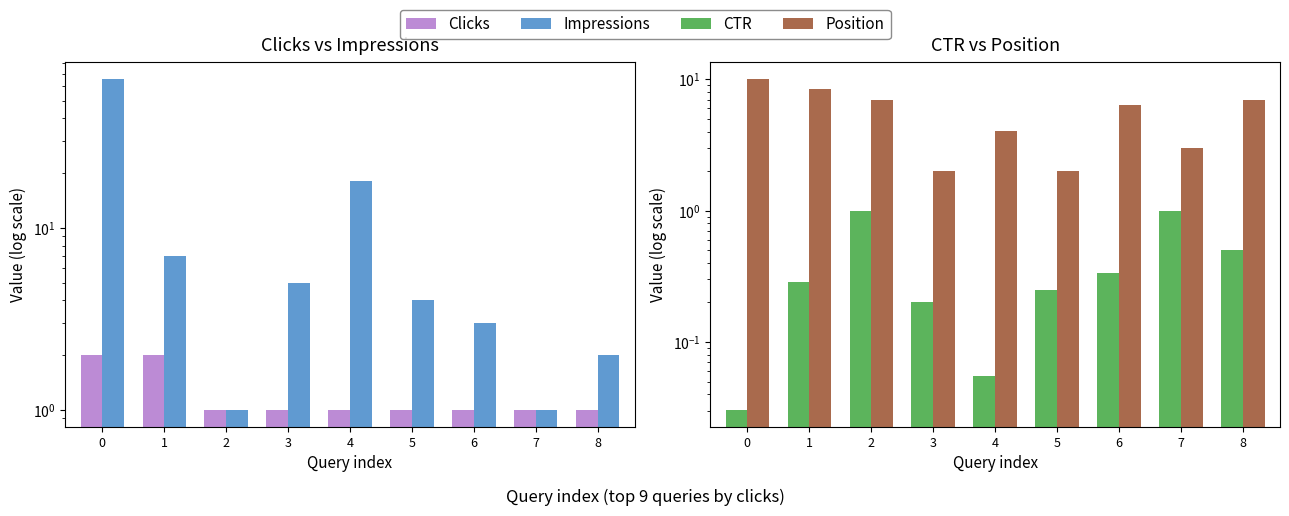

What is the average value of the Impressions series?

11.9